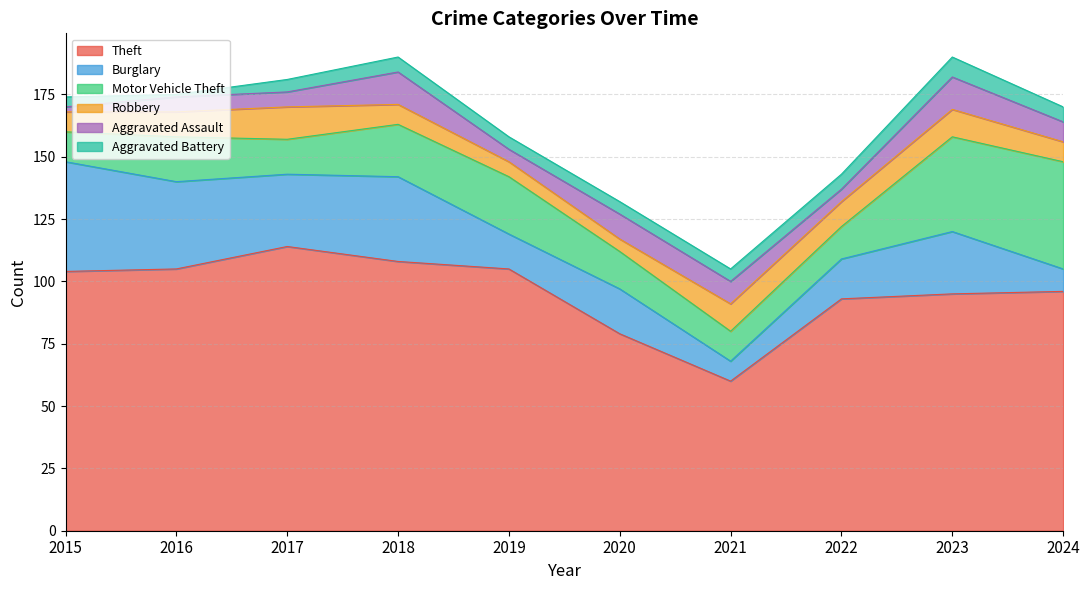

Reading left to right, transcribe all the data shown in this chart.

Theft: 2015=104	2016=105	2017=114	2018=108	2019=105	2020=79	2021=60	2022=93	2023=95	2024=96
Burglary: 2015=44	2016=35	2017=29	2018=34	2019=14	2020=18	2021=8	2022=16	2023=25	2024=9
Motor Vehicle Theft: 2015=12	2016=18	2017=14	2018=21	2019=23	2020=15	2021=12	2022=13	2023=38	2024=43
Robbery: 2015=8	2016=10	2017=13	2018=8	2019=6	2020=5	2021=11	2022=10	2023=11	2024=8
Aggravated Assault: 2015=2	2016=6	2017=6	2018=13	2019=5	2020=10	2021=9	2022=5	2023=13	2024=8
Aggravated Battery: 2015=4	2016=1	2017=5	2018=6	2019=5	2020=5	2021=5	2022=6	2023=8	2024=6